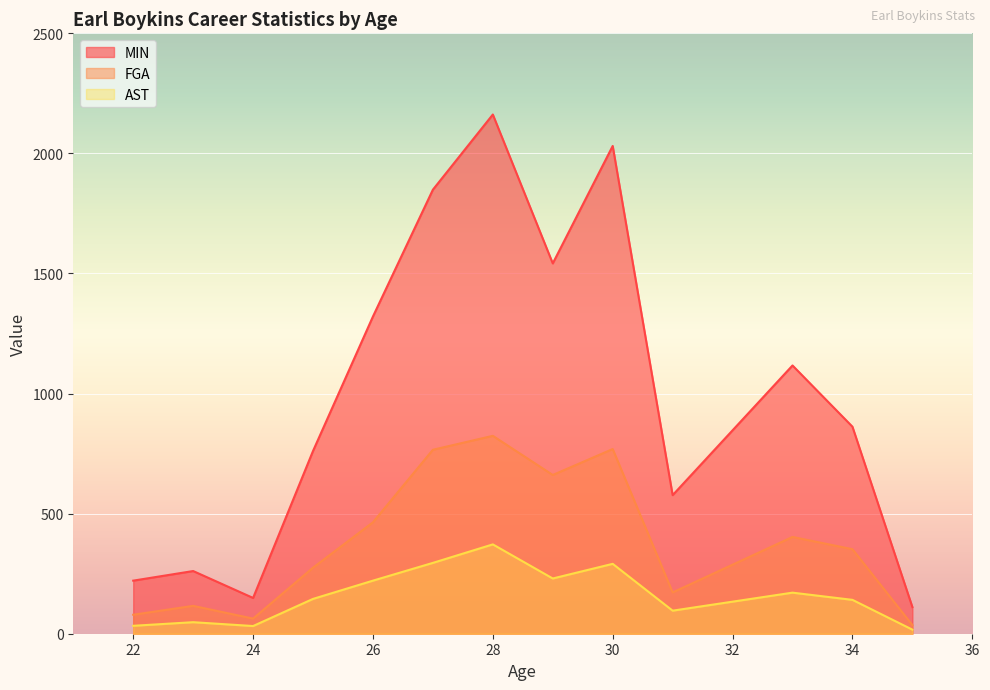

Is the value of FGA at 24 greater than the value of AST at 33?

No